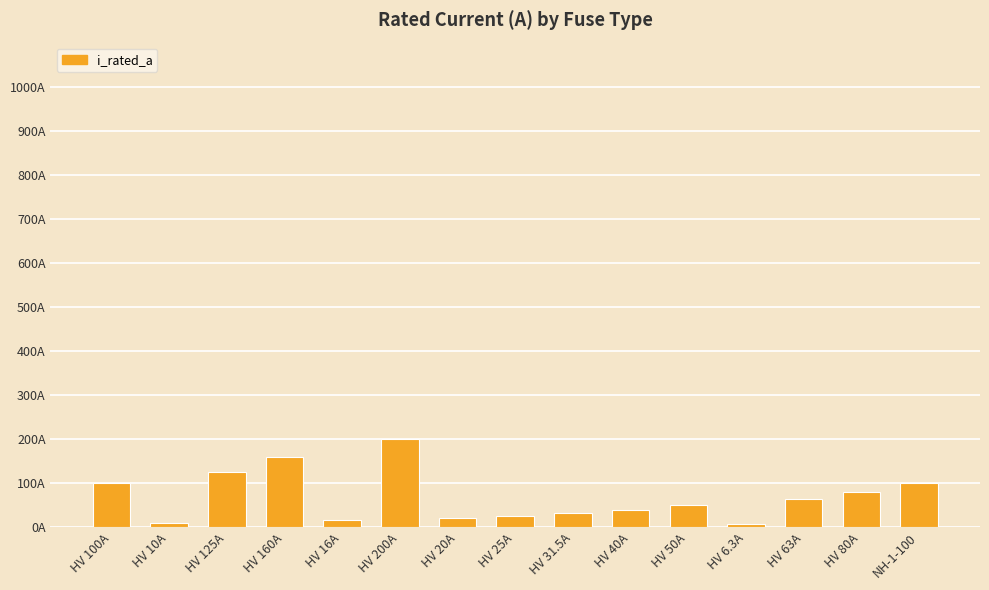

Are the bars horizontal?

No